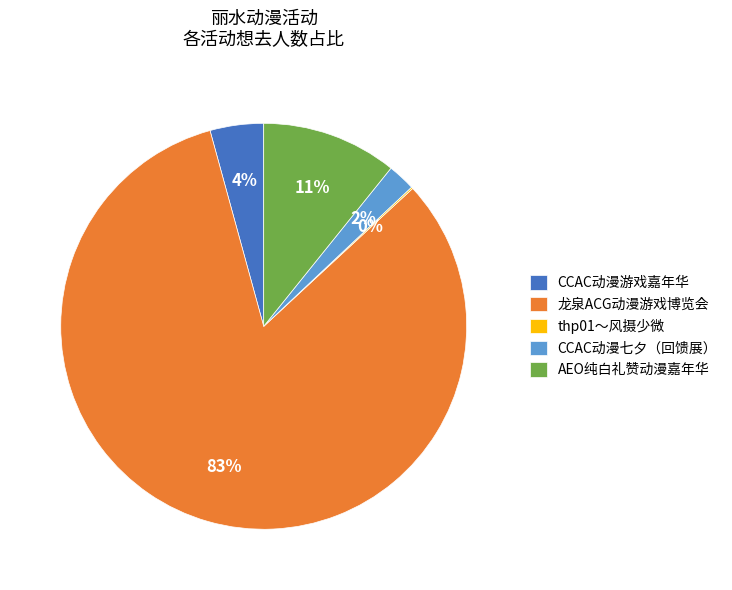

Which category has the biggest portion of the pie?

龙泉ACG动漫游戏博览会